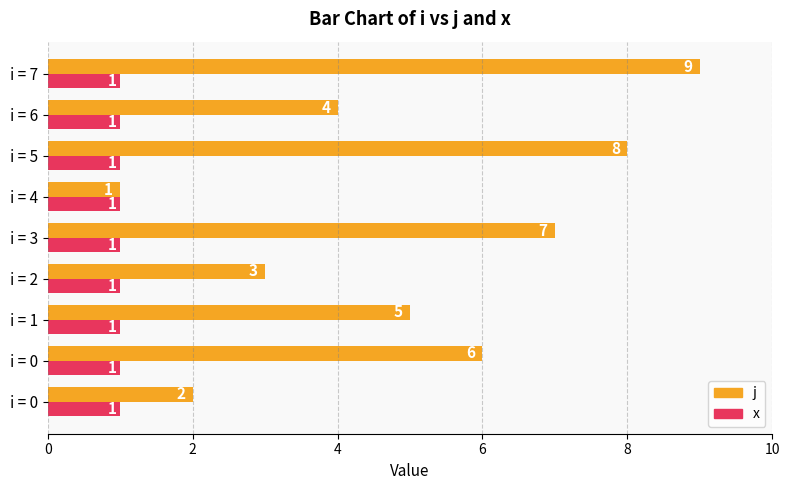

How many j values are between 3 and 7?

5